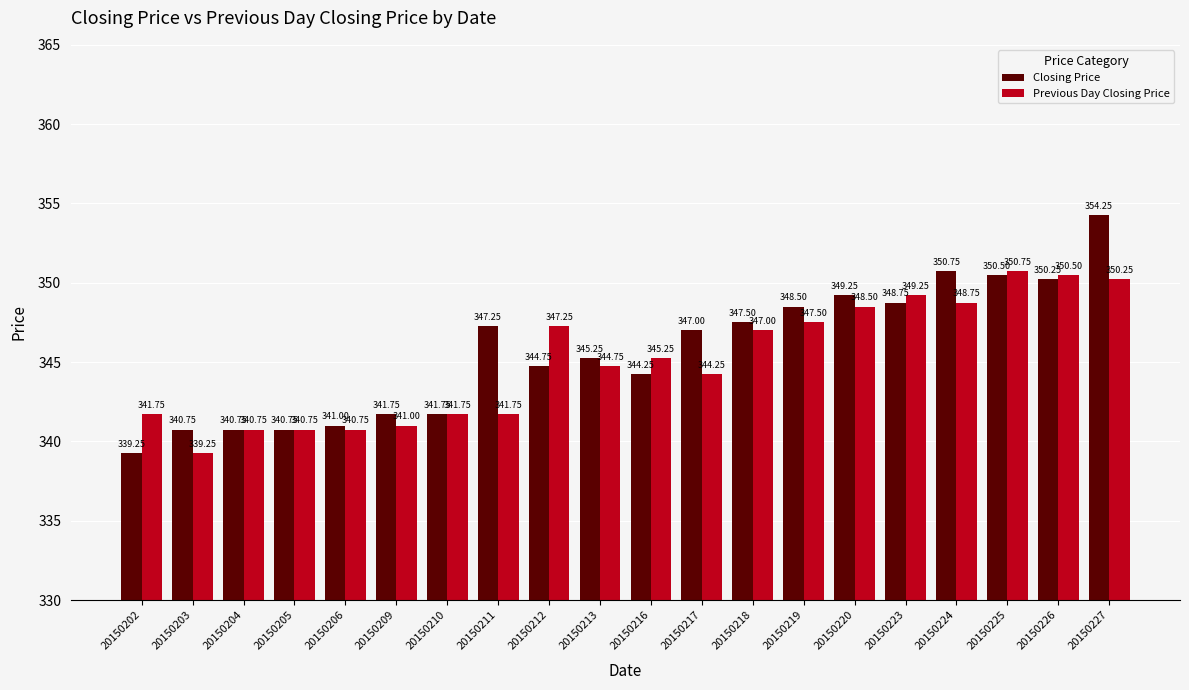

What is the average value of the Previous Day Closing Price series?

345.1